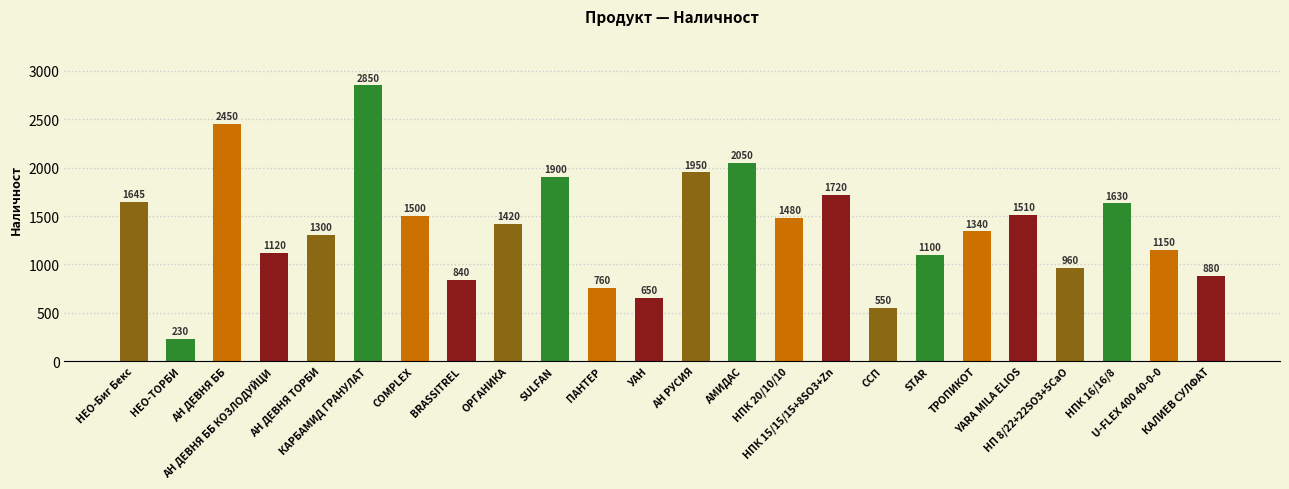

What is the difference between the second highest and second lowest values?

1900